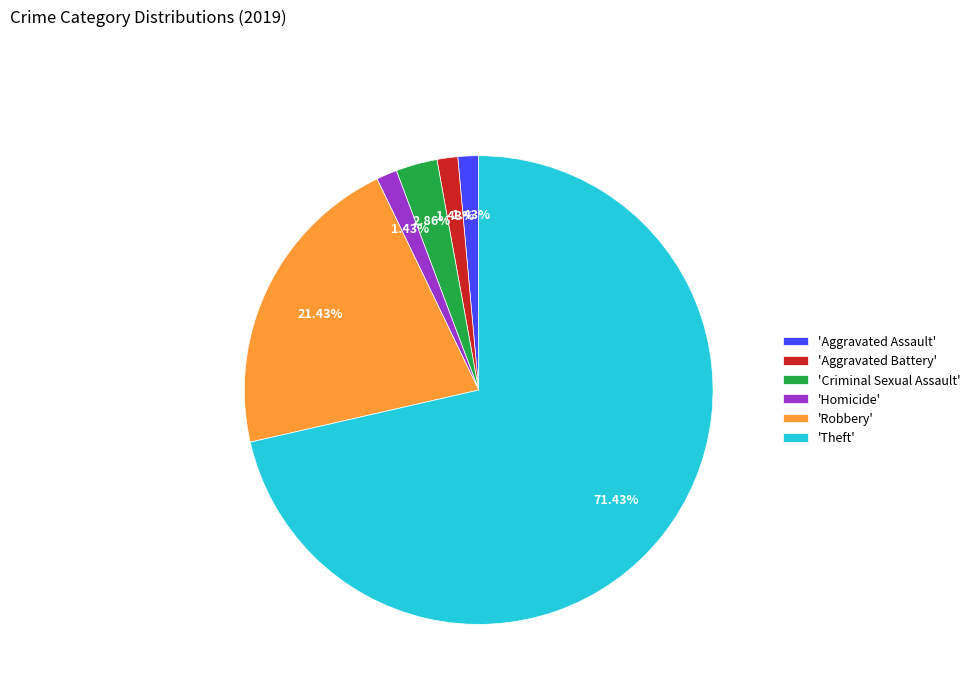

Do 'Robbery' and 'Criminal Sexual Assault' together represent more than half of the pie?

No